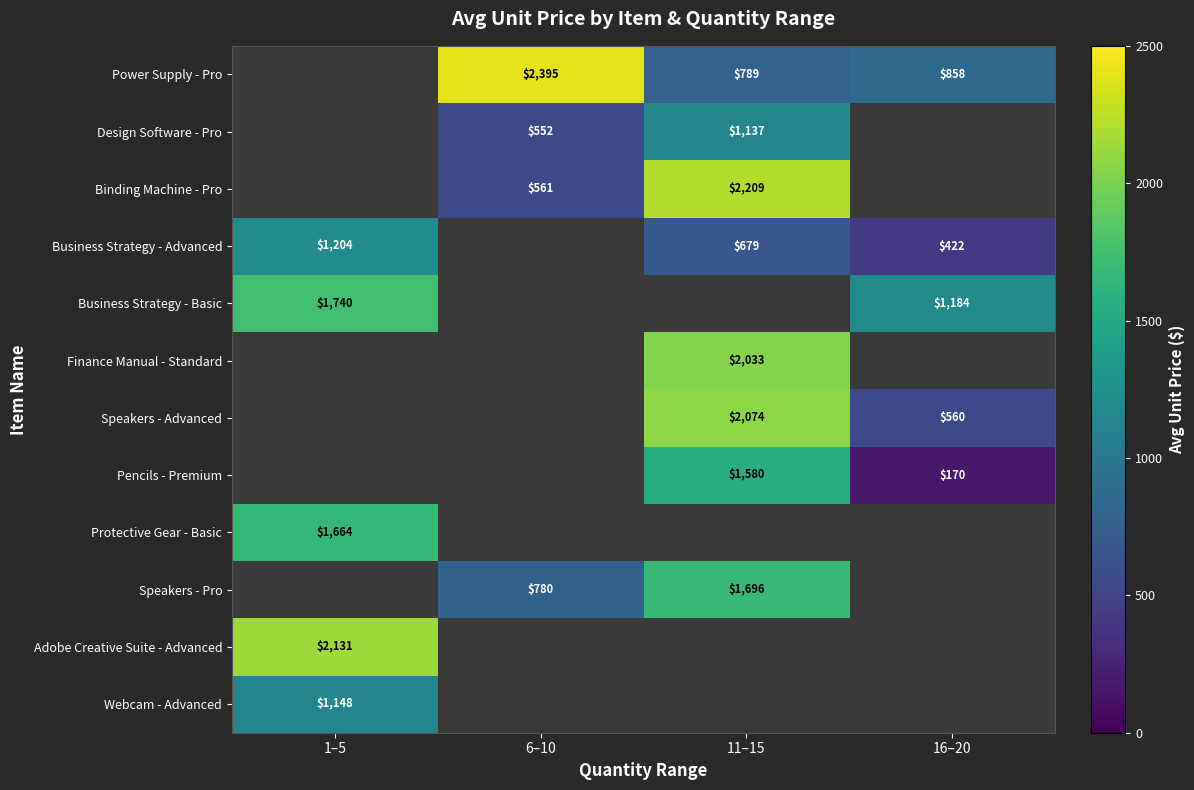

How many categories are shown in the chart?

4